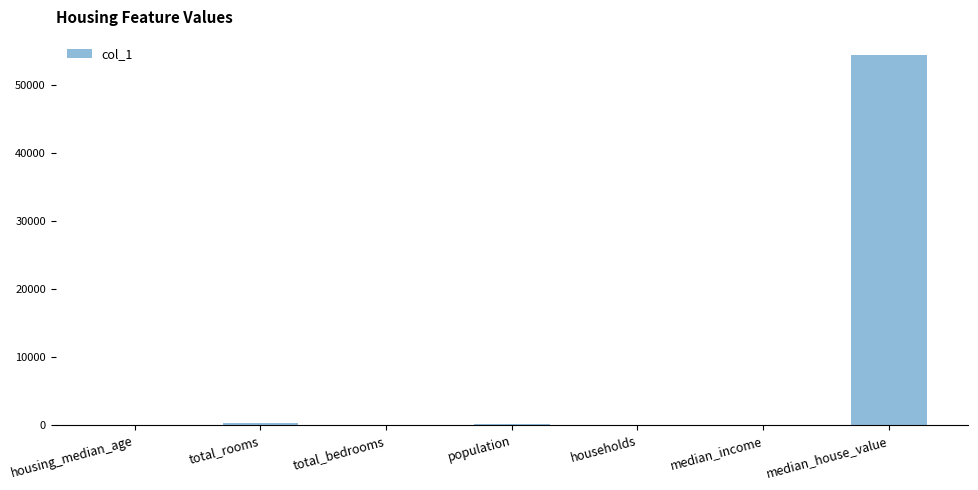

Count the number of data series in this chart.

1